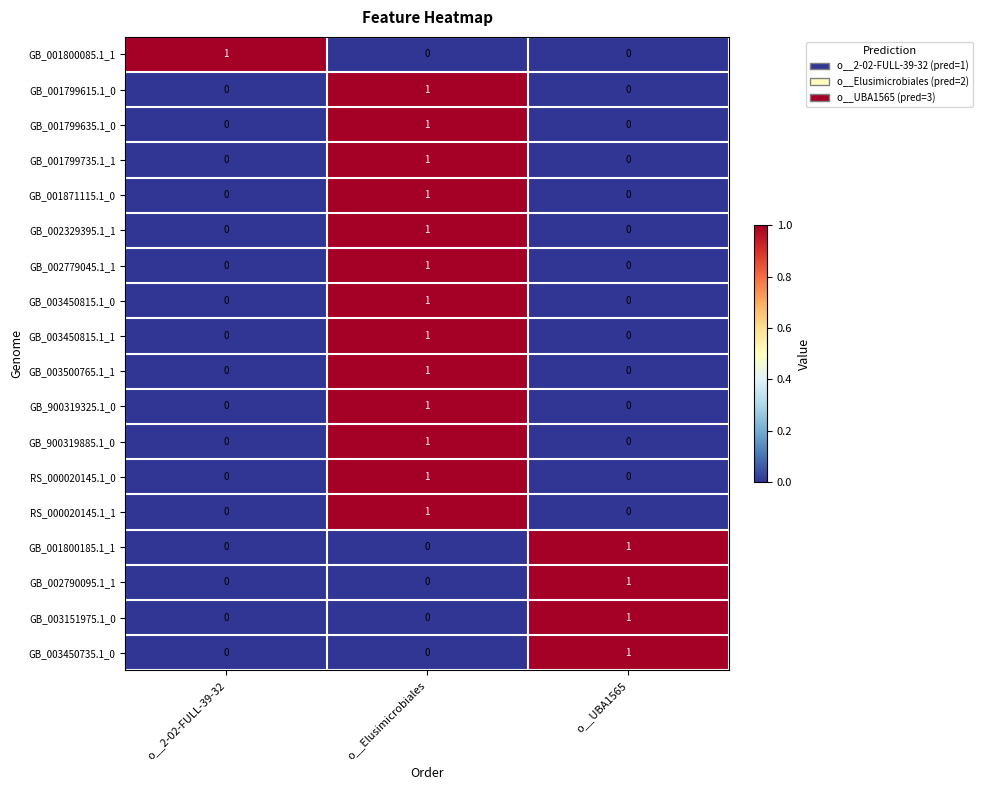

How many GB_900319325.1_0 values are between 0 and 1?

3